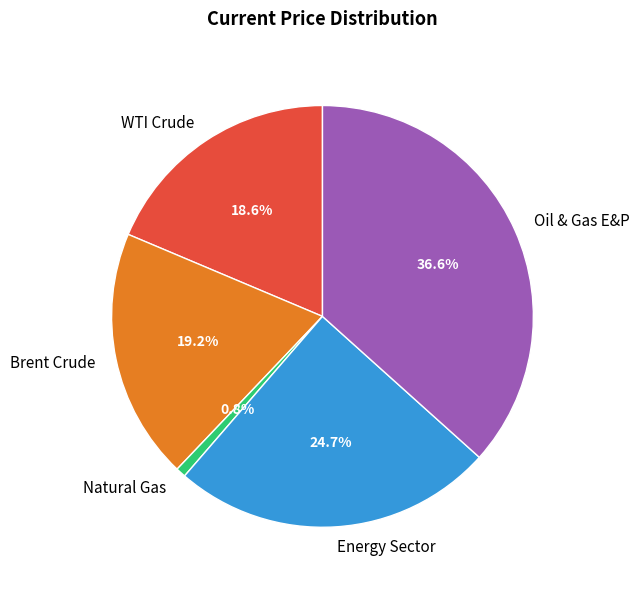

To the nearest percent, what is the average slice percentage?

20%